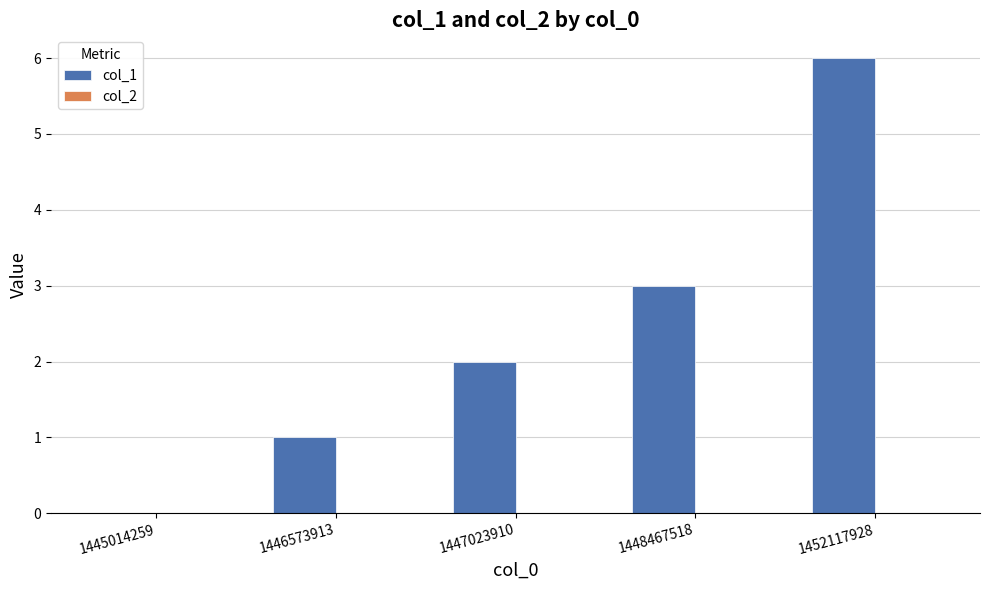

Are the bars grouped side by side (vs. stacked)?

No